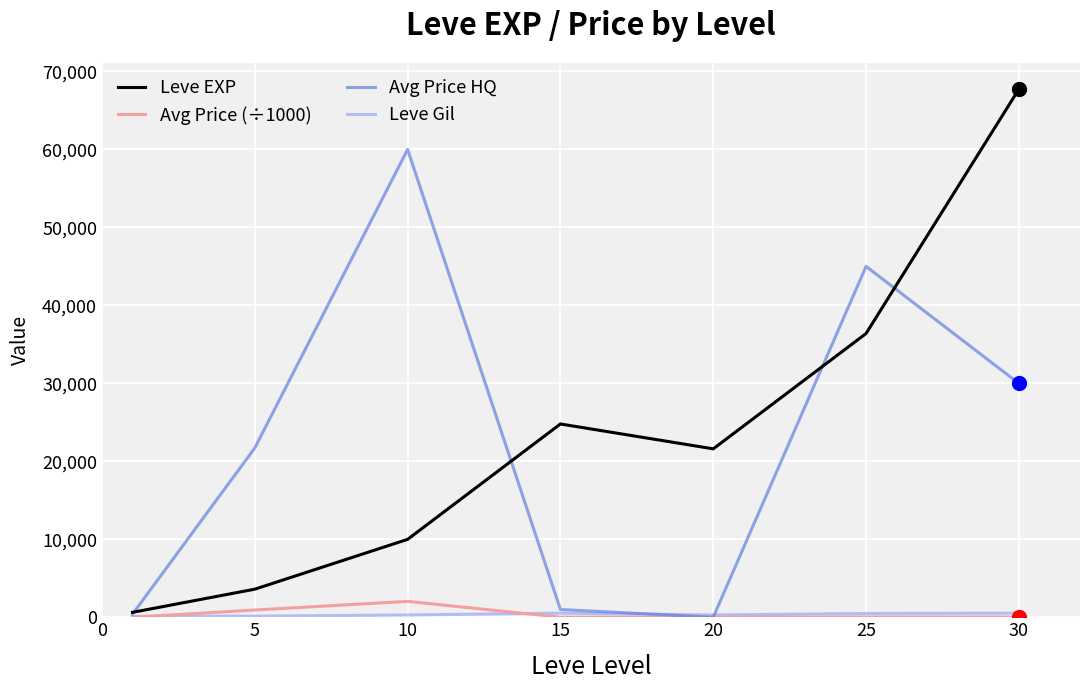

What is the greatest value displayed?

67730.0